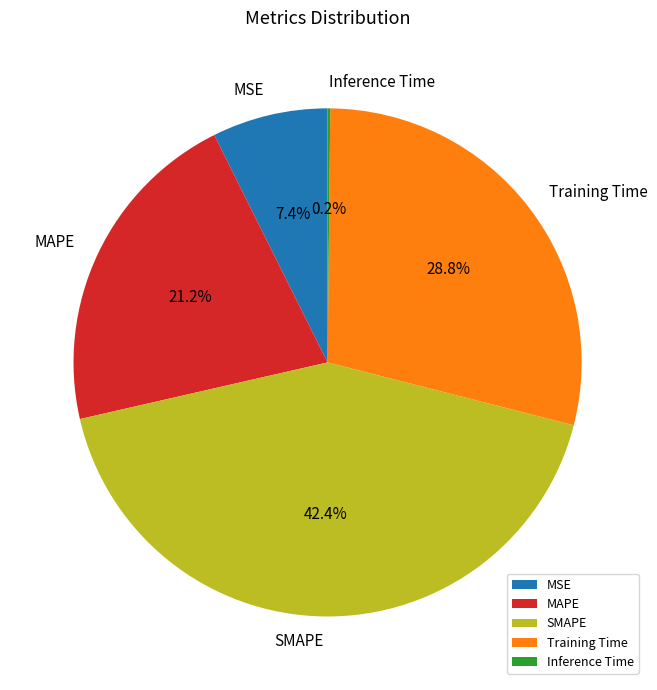

Which slice is the largest?

SMAPE